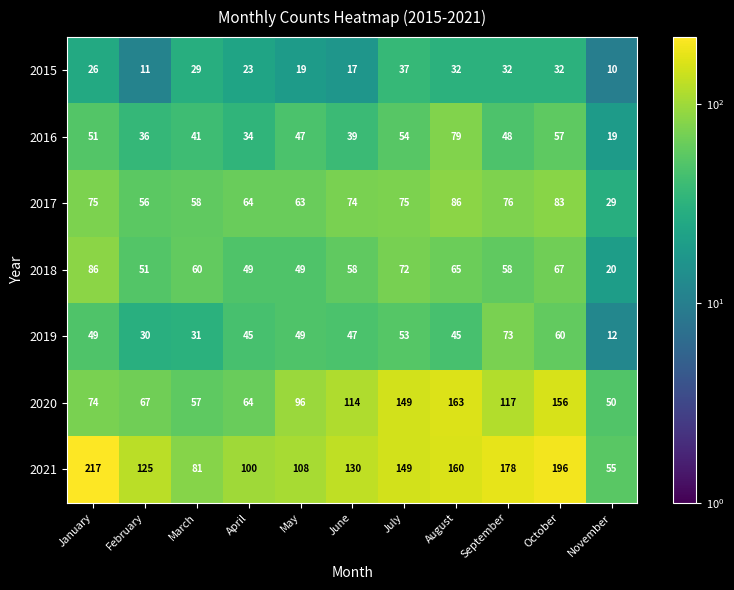

The value of 2021 at May is 151. True or false?

False